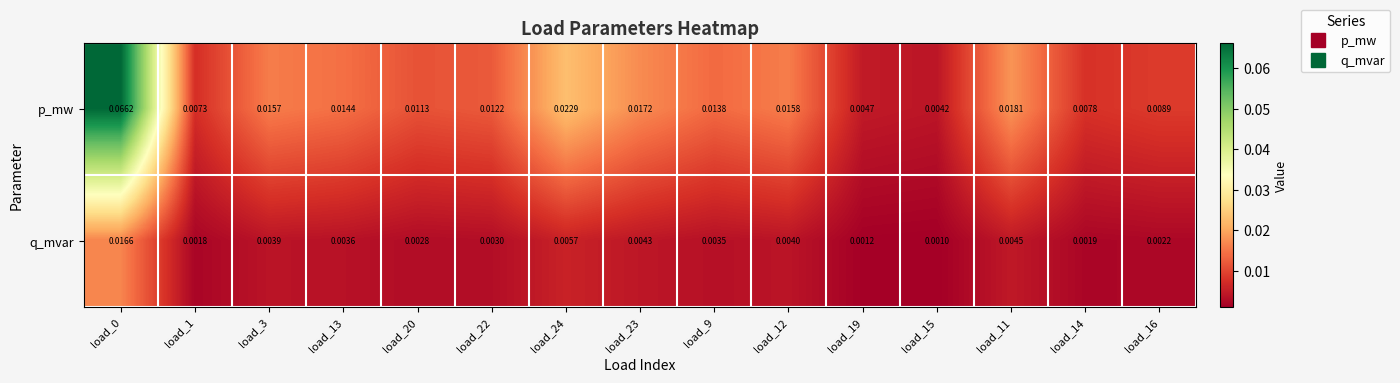

Is the value of q_mvar at load_12 greater than the value of p_mw at load_24?

No